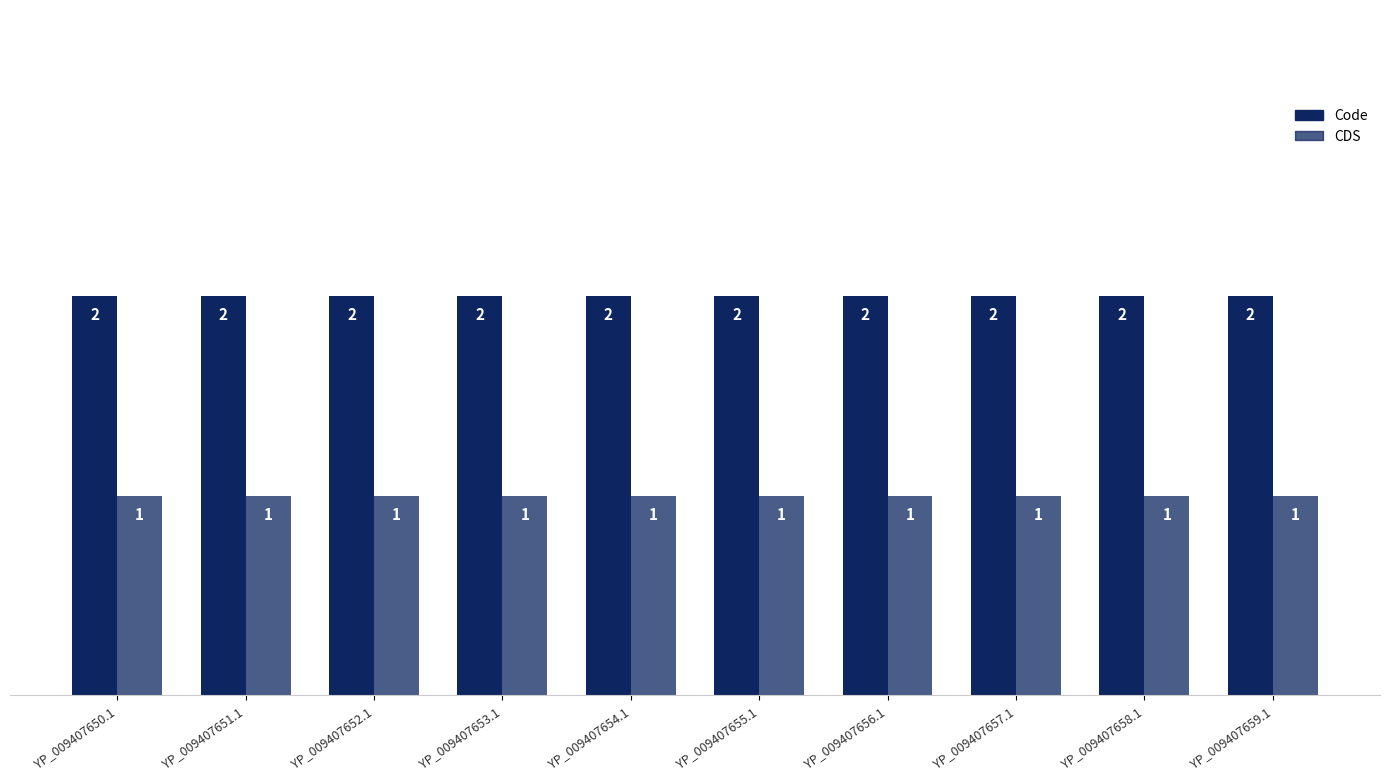

How many series are shown in this chart?

2